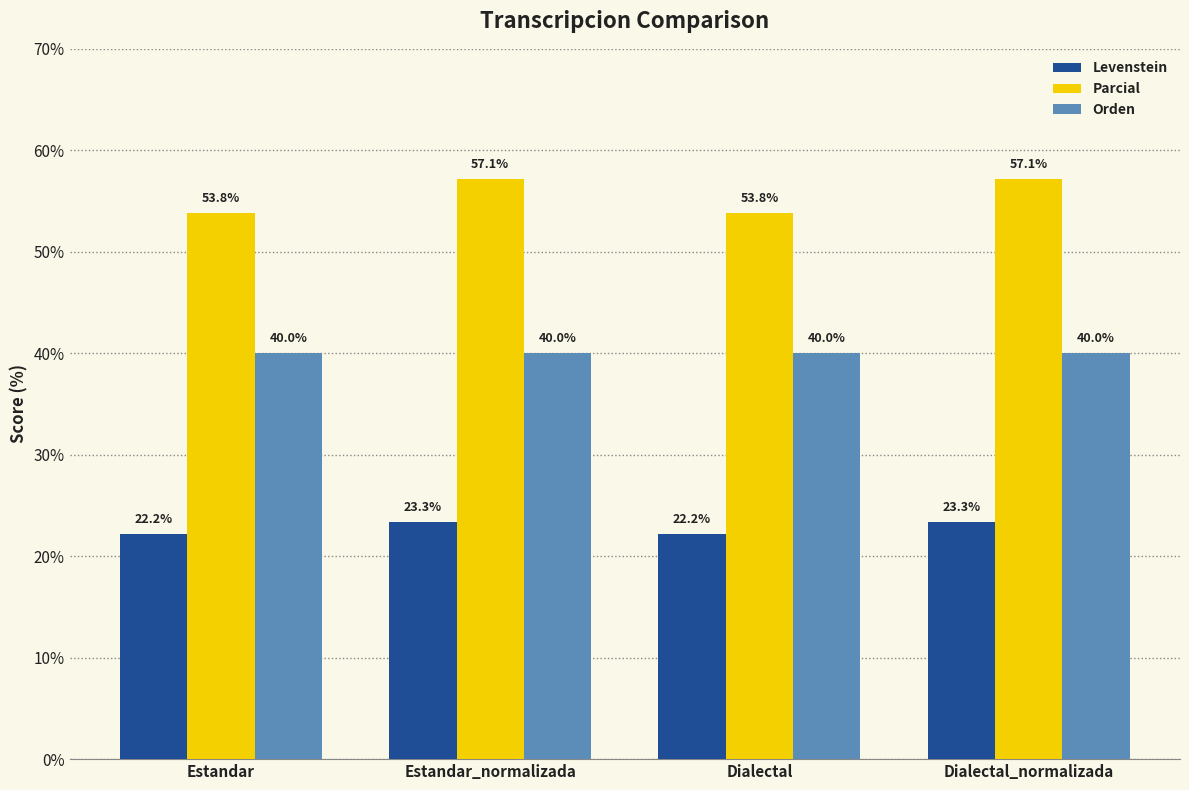

Is the value of Levenstein at Dialectal_normalizada greater than the value of Orden at Estandar?

No